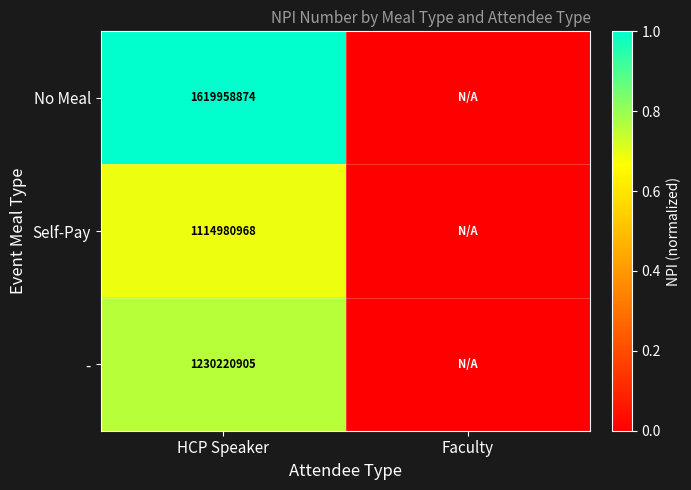

At which category is the sum across all series the highest?

HCP Speaker